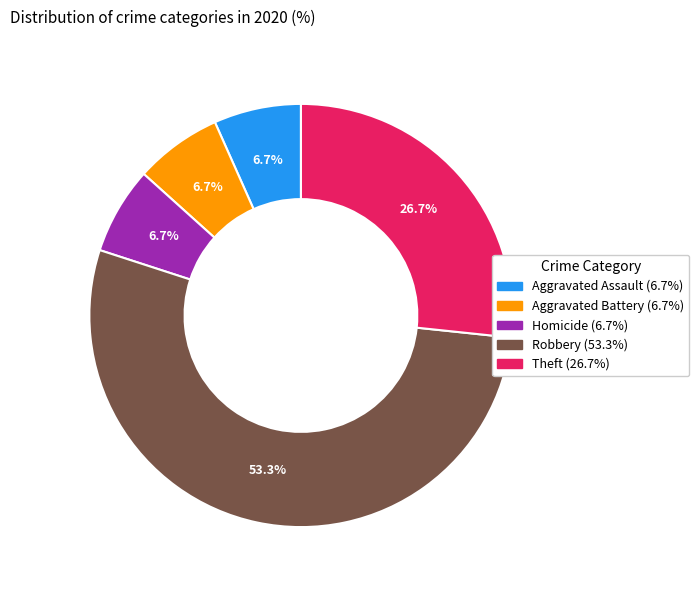

Does any single category account for the majority?

Yes